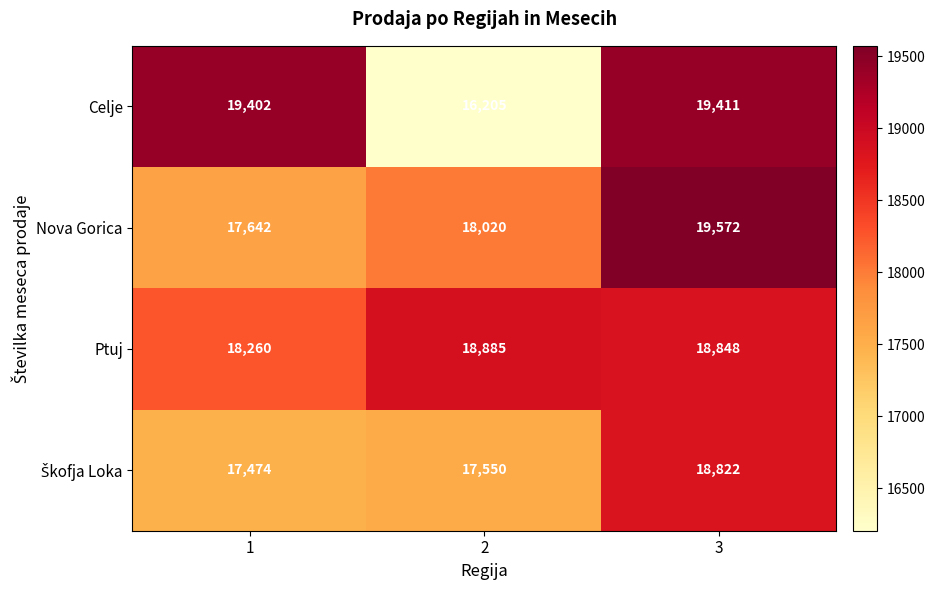

At which category is the sum across all series the highest?

3